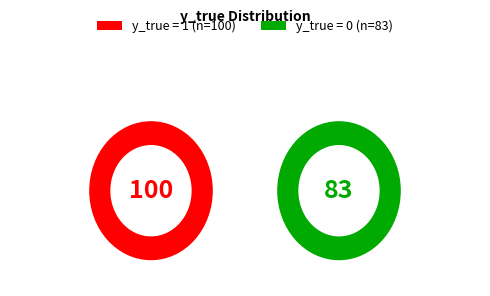

How many segments does this pie chart have?

2